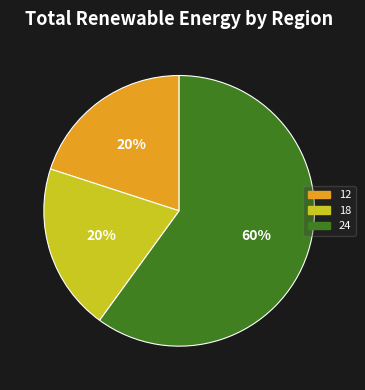

What is the ratio of the value at 12 to the value at 24?

0.3